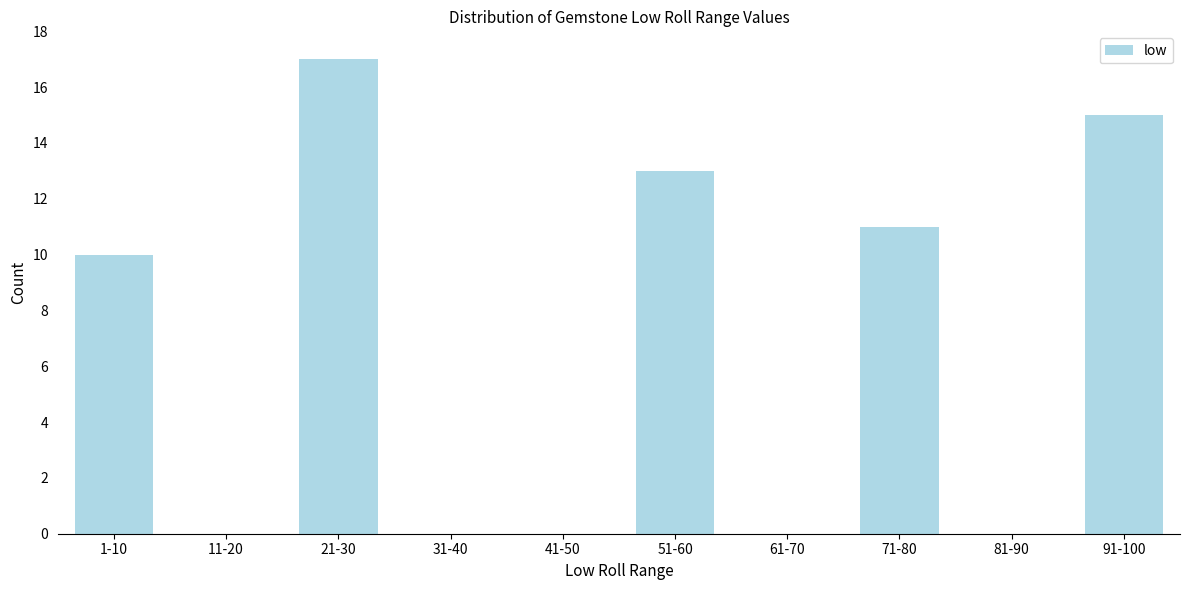

Reading left to right, what are all the values shown in this chart?

1-10=10	11-20=0	21-30=17	31-40=0	41-50=0	51-60=13	61-70=0	71-80=11	81-90=0	91-100=15